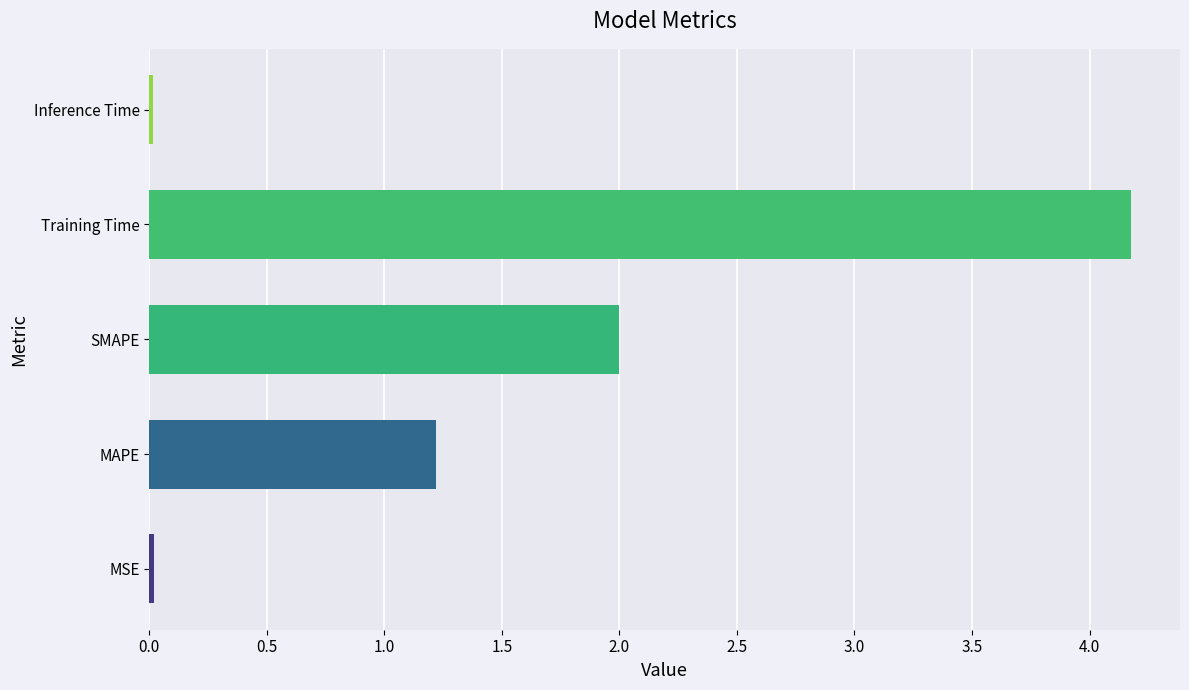

At which category does the chart reach its peak across all series?

Training Time